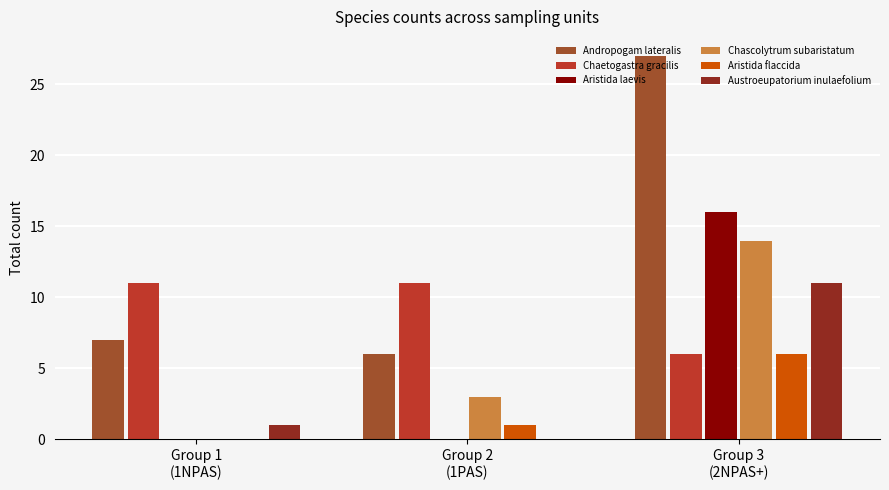

Where is Chaetogastra gracilis nearest to the value 8?

Group 3
(2NPAS+)